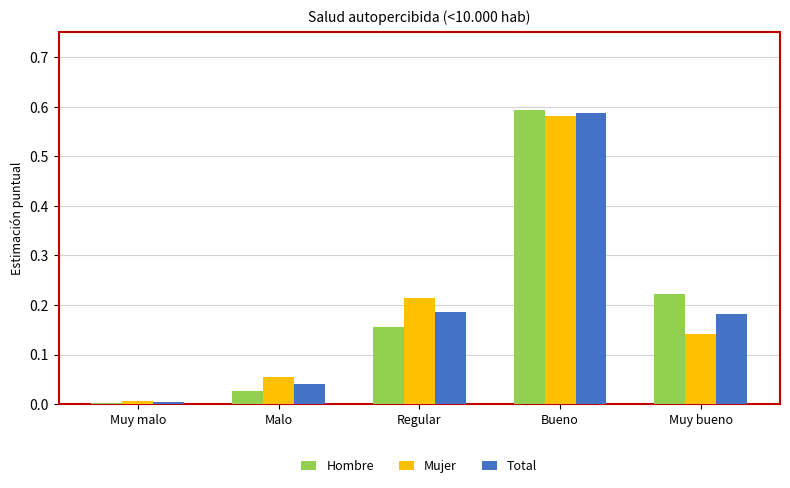

At Malo, list the series in order from smallest to largest.

Hombre, Total, Mujer